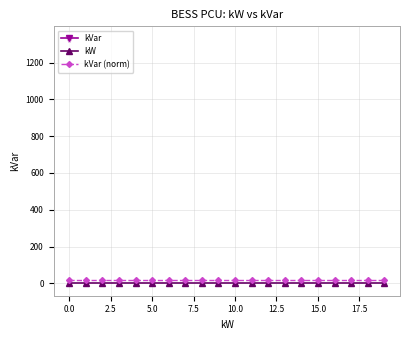

The kVar (norm) series shows 19 at 11. True or false?

True